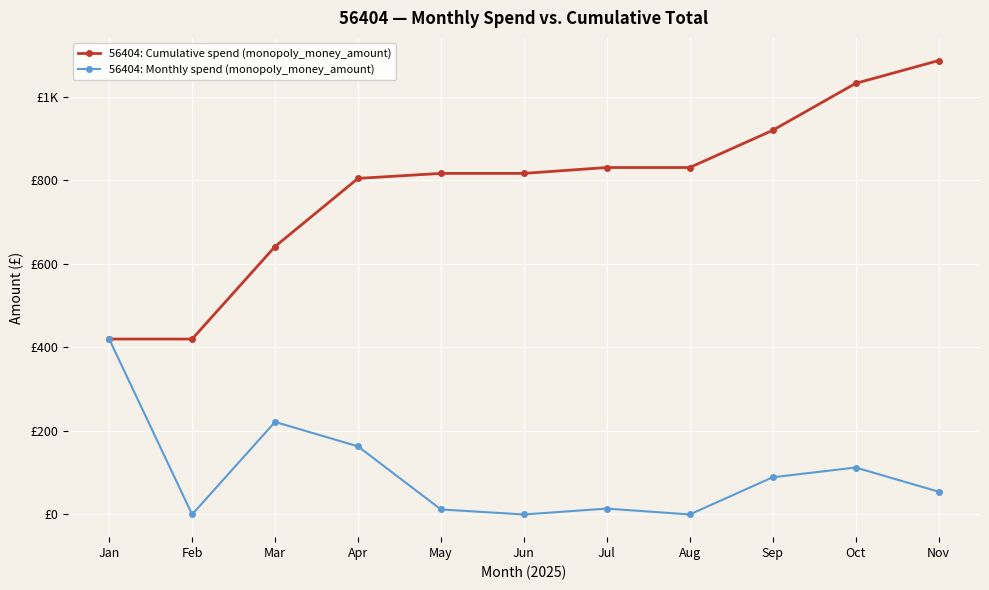

Is this an area chart (filled region under the line)?

No